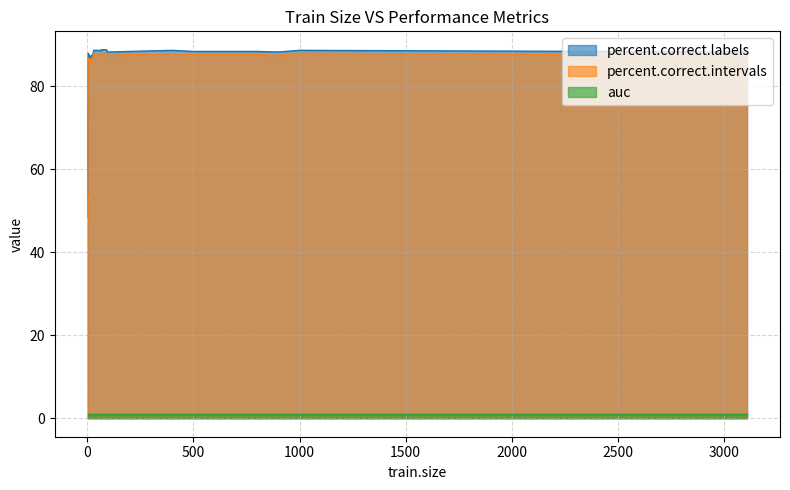

What is the highest value of the percent.correct.labels series?

88.8